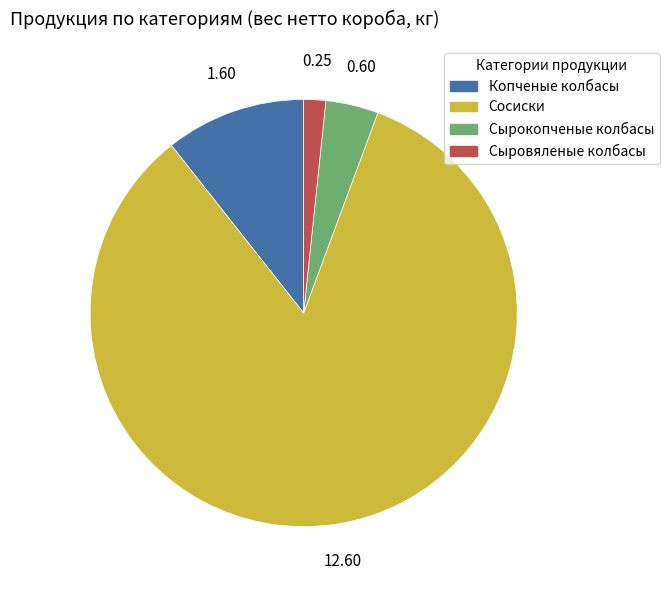

Which category accounts for the majority?

Сосиски